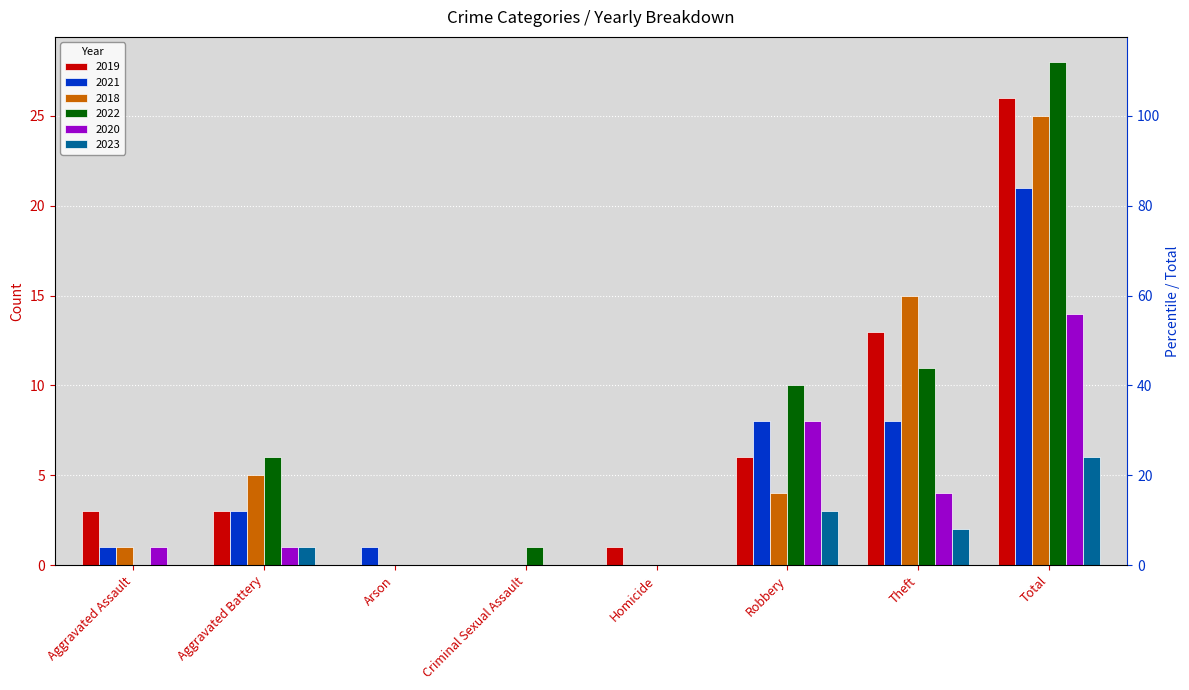

Reading left to right, extract all data points from this chart.

2019: 3	3	0	0	1	6	13	26
2021: 1	3	1	0	0	8	8	21
2018: 1	5	0	0	0	4	15	25
2022: 0	6	0	1	0	10	11	28
2020: 1	1	0	0	0	8	4	14
2023: 0	1	0	0	0	3	2	6